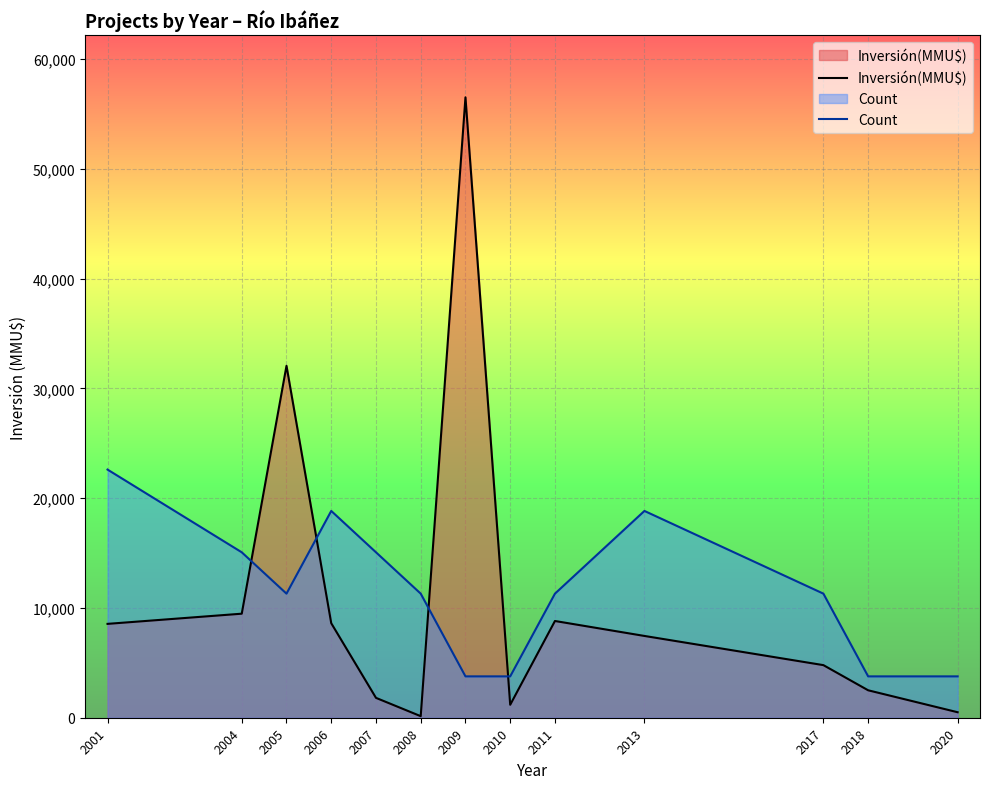

Rank the categories by Count value from lowest to highest.

2009, 2010, 2018, 2020, 2005, 2008, 2011, 2017, 2004, 2007, 2006, 2013, 2001